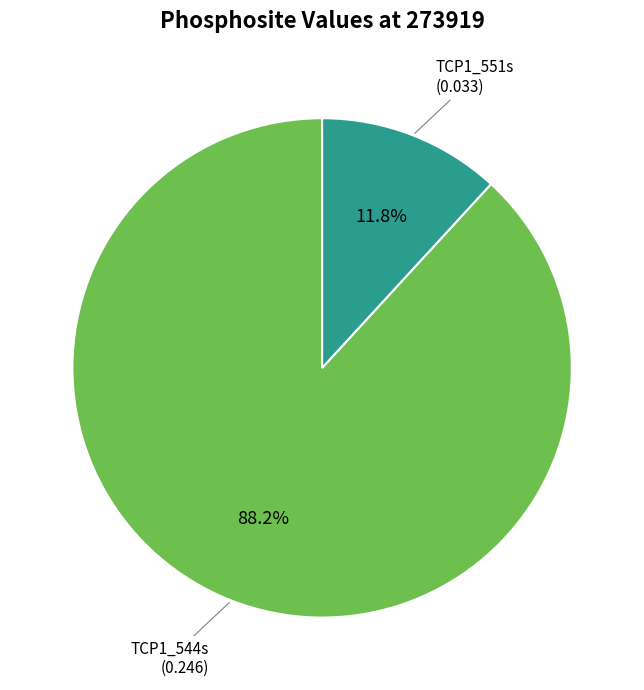

Is there any slice that represents more than half of the pie?

Yes